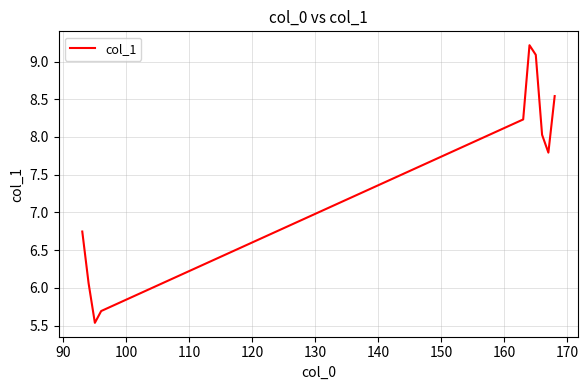

What is the smallest value displayed?

5.5